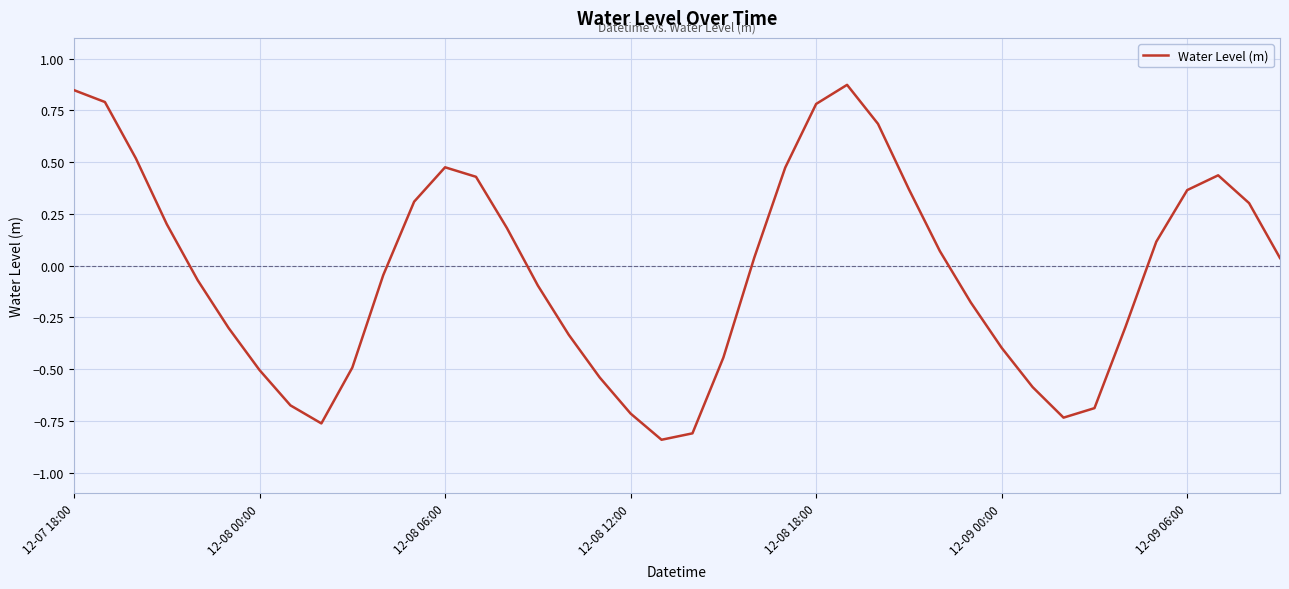

What is the difference between the maximum and minimum values?

1.7